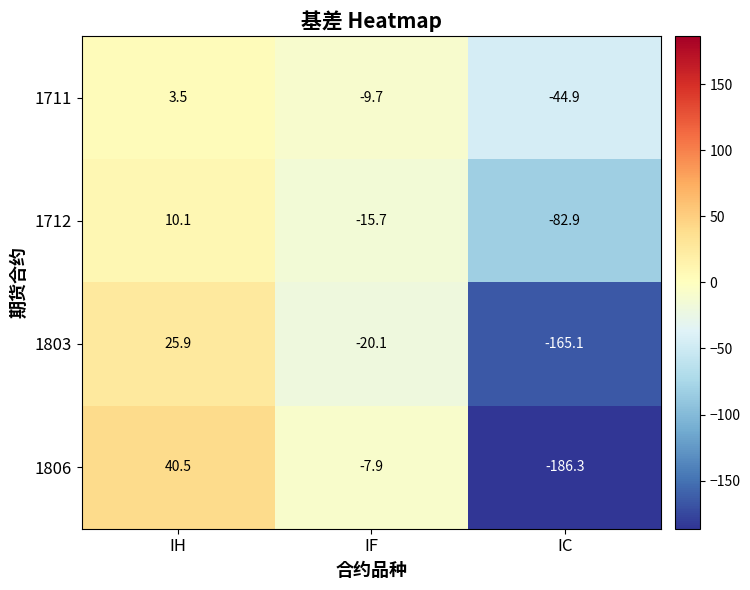

Which category has the lowest value in the 1712 series?

IC